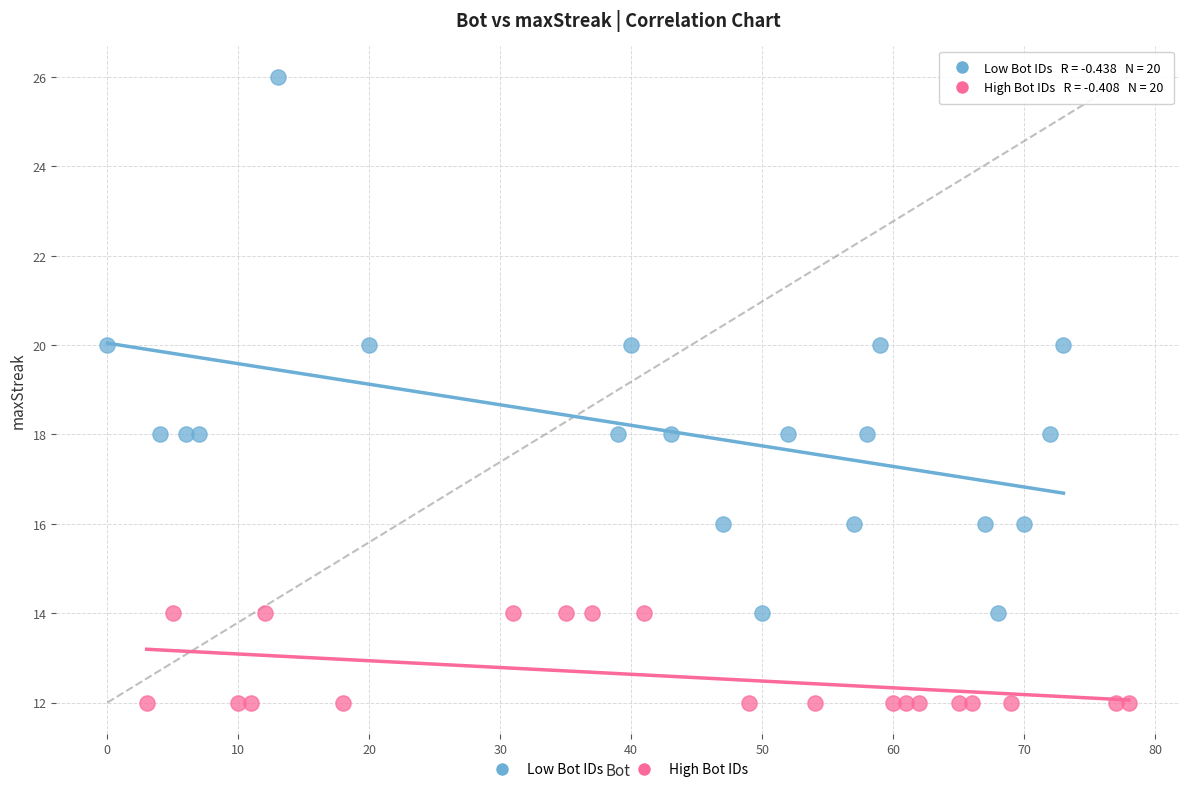

Which series contains the lowest Y value?

High Bot IDs